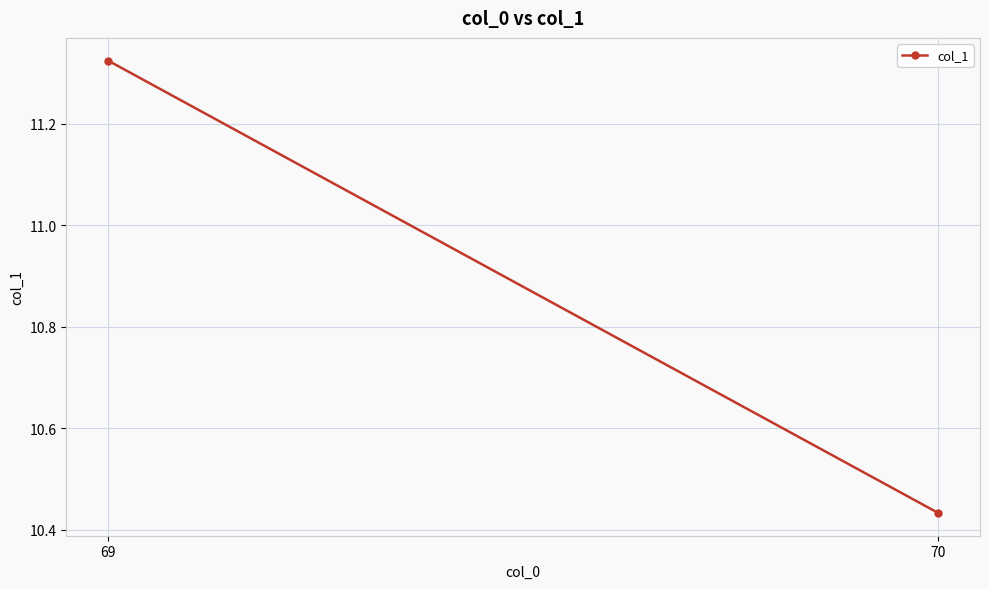

The value at 70 is 16.7. True or false?

False